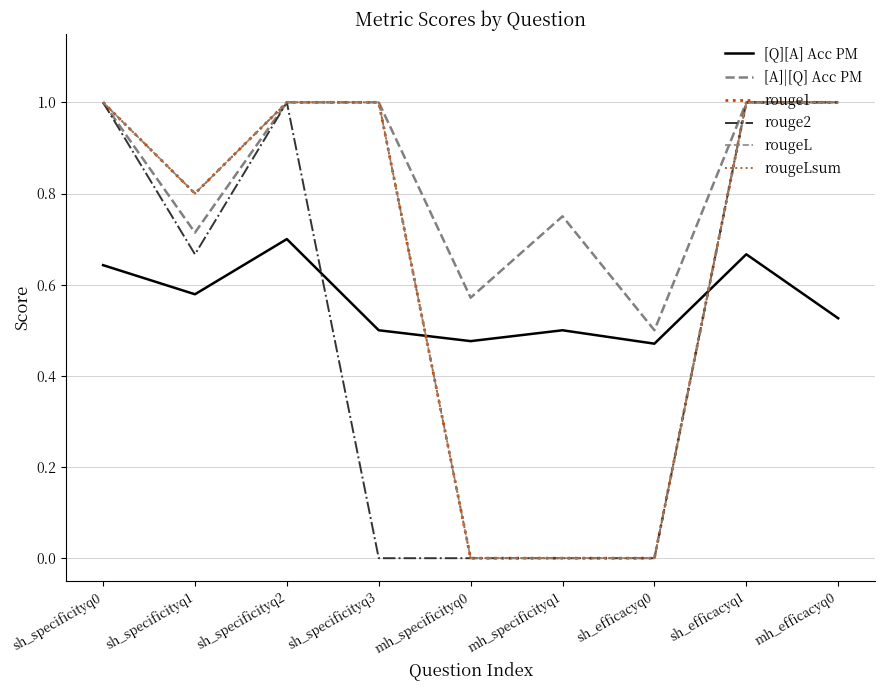

Count the rougeLsum values in the range 0 to 1.

9